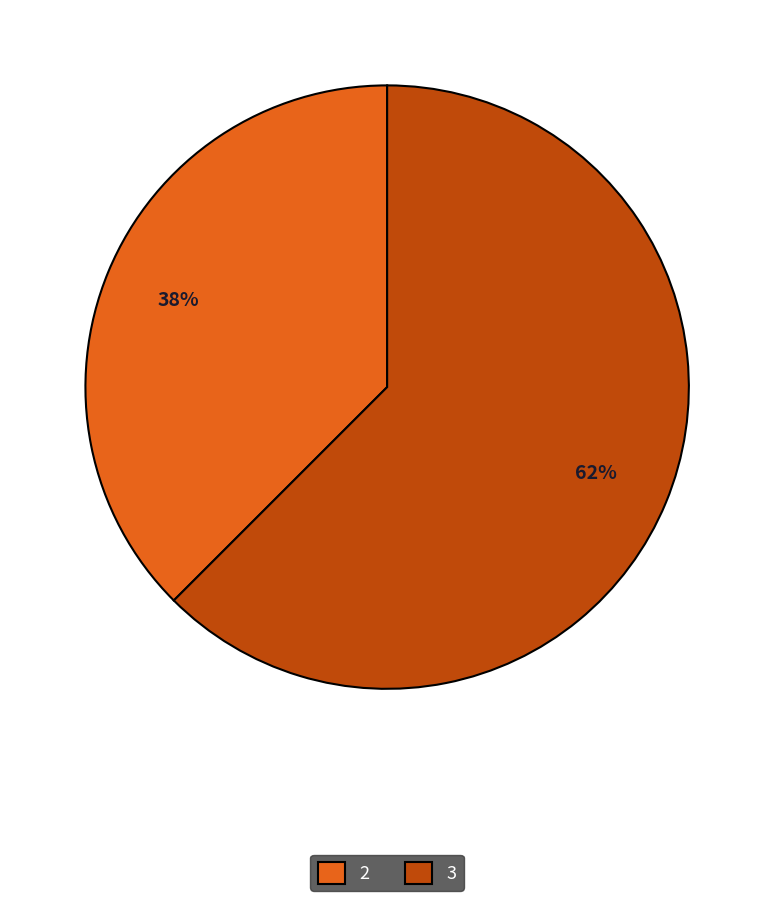

How many slices are in this pie chart?

2